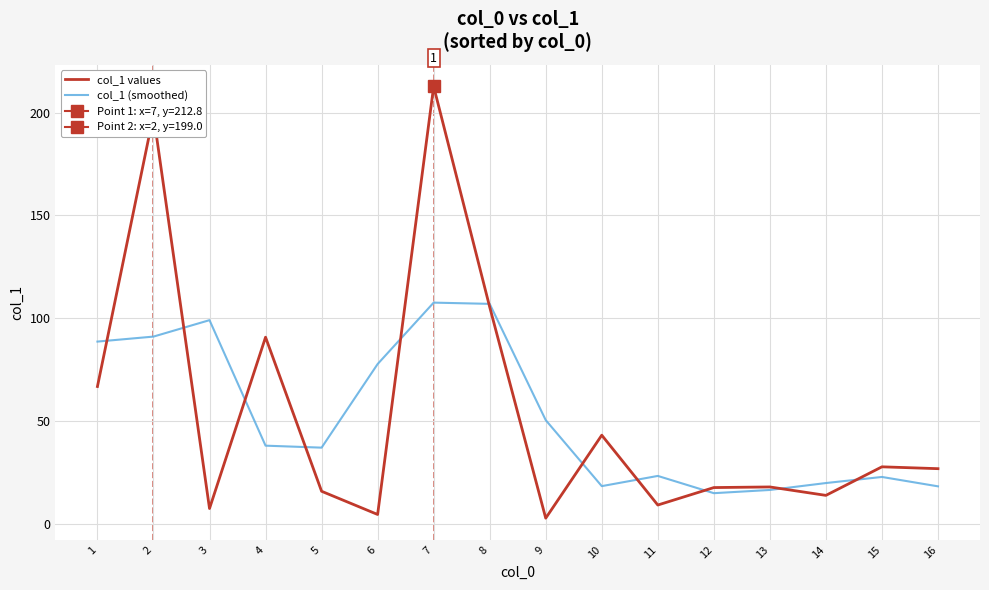

How many intersections are there between col_1 (smoothed) and col_1 values?

11